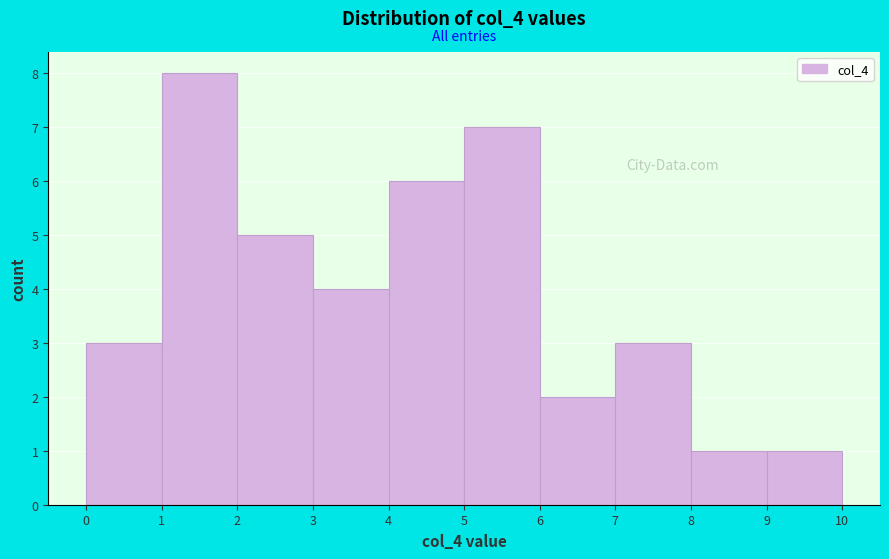

Over which range of the x-axis is the bar tallest?

1 to 2